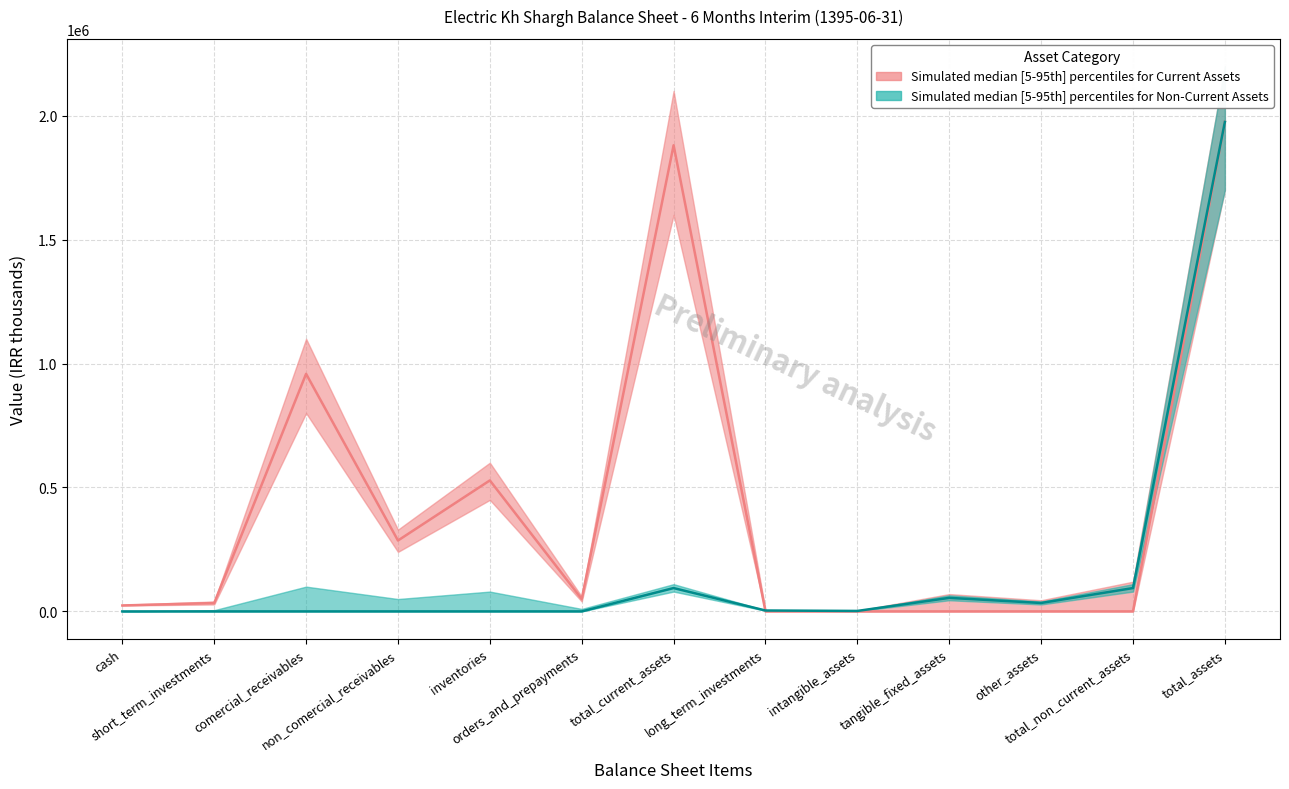

Rank the series at cash from highest to lowest value.

Current Assets, Non-Current Assets